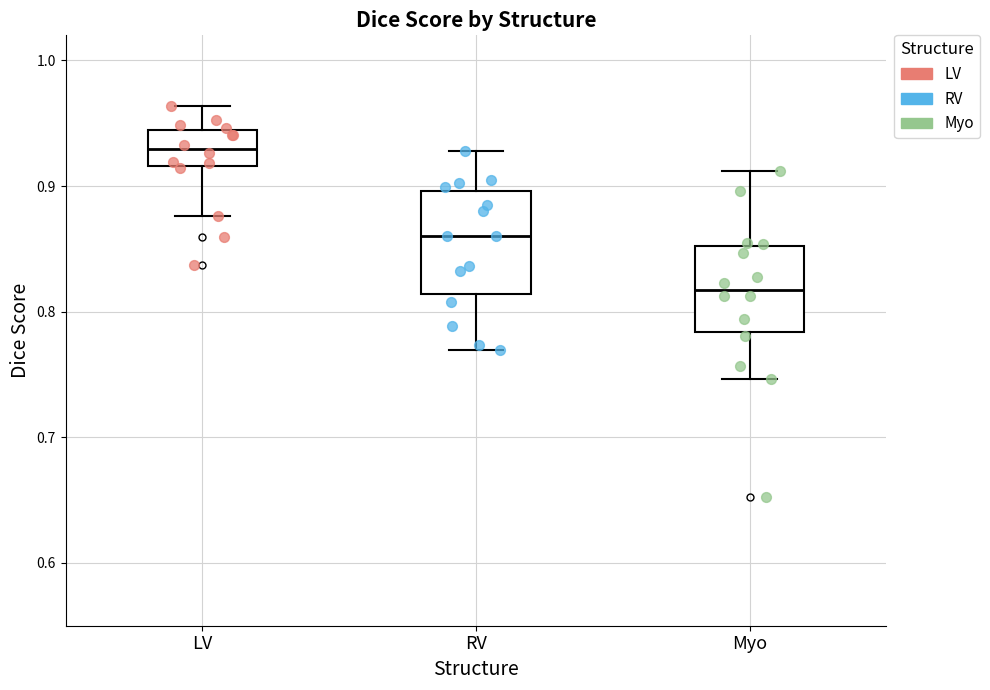

Where does the lower whisker of the box for RV end on the y-axis? The values are not printed on the chart, so give them approximately, as read against the axis.

0.77